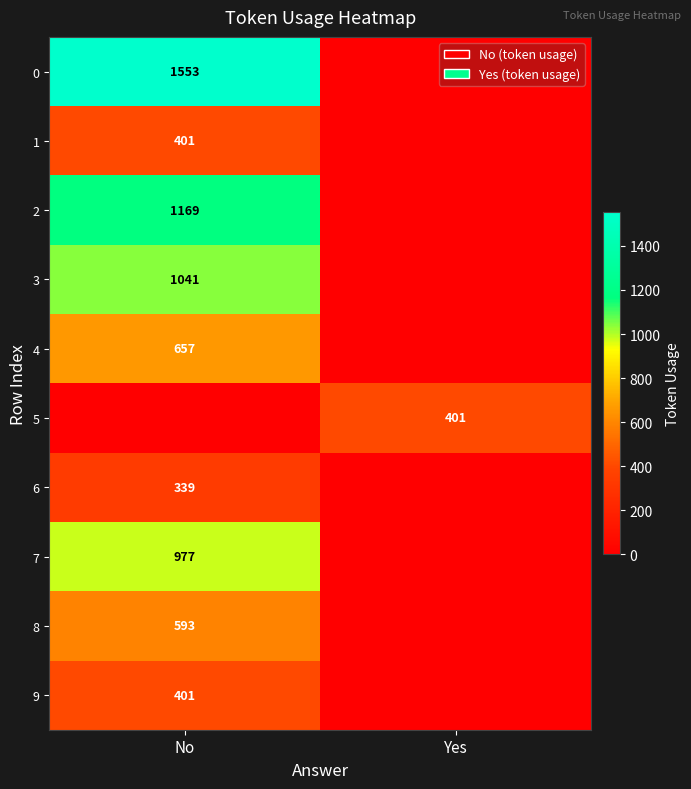

True or false: 7 has a value of 977 at No.

True